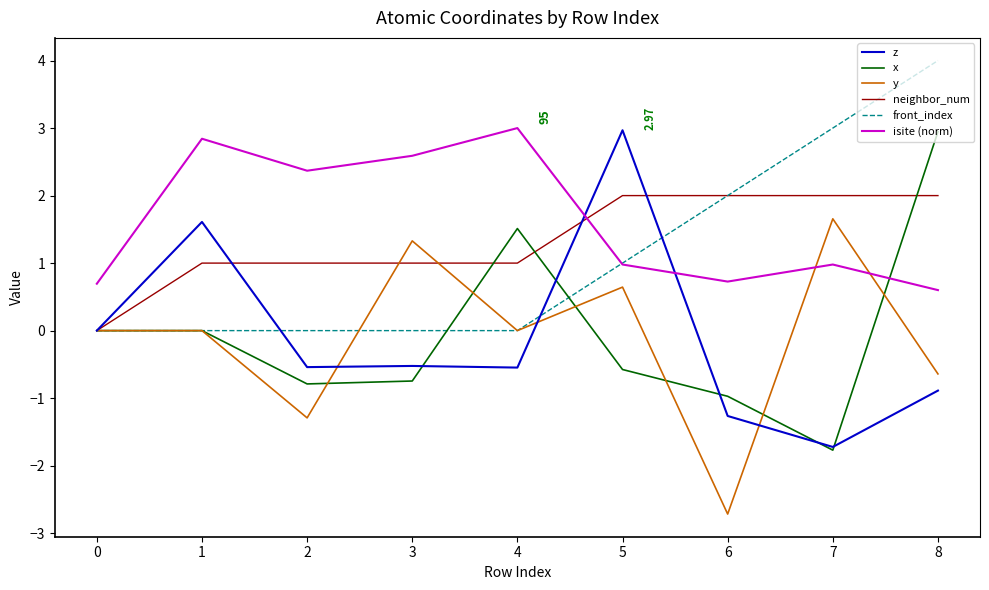

What is the difference between the highest and lowest values at 0?

0.7